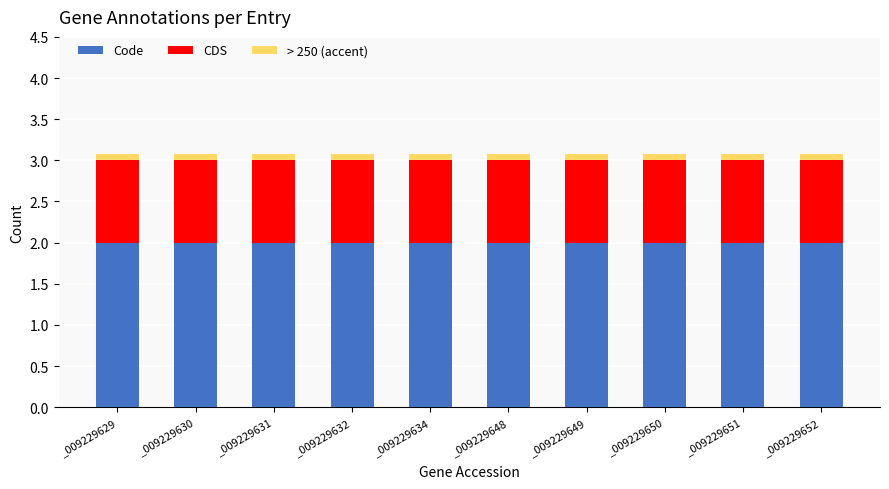

What is the lowest value of the Code series?

2.0